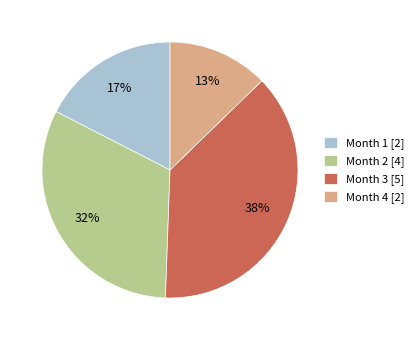

Which has a higher value, Month 1 [2] or Month 4 [2]?

Month 1 [2]